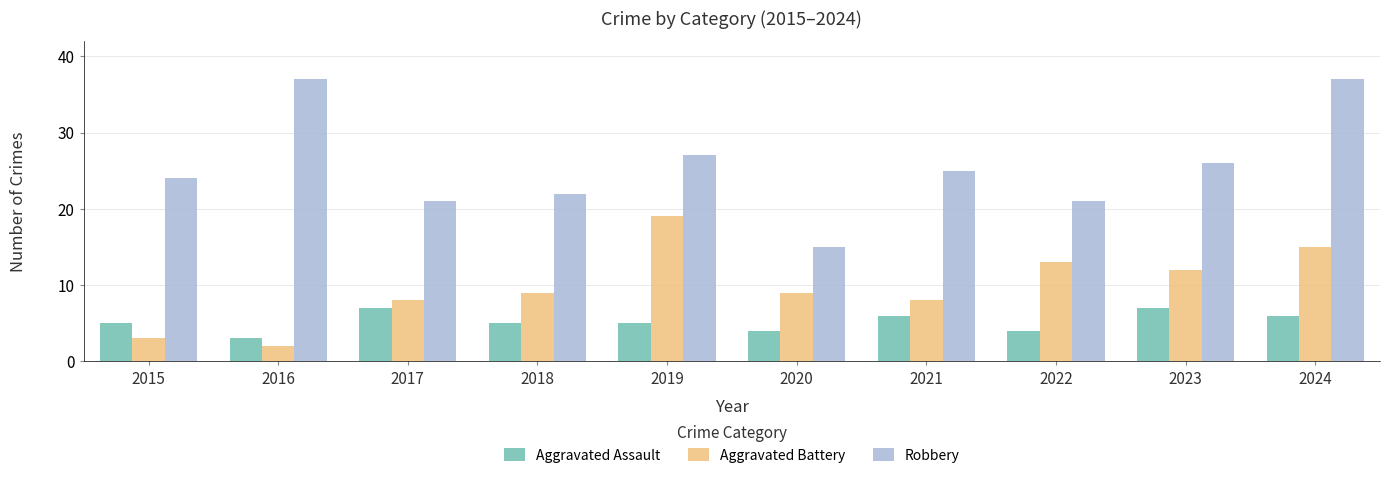

What is the difference between the highest and lowest values at 2022?

17